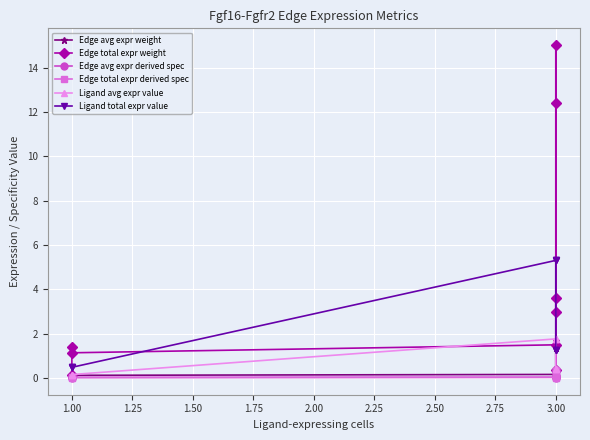

What are all the series names shown in the legend?

Edge avg expr weight, Edge total expr weight, Edge avg expr derived spec, Edge total expr derived spec, Ligand avg expr value, Ligand total expr value